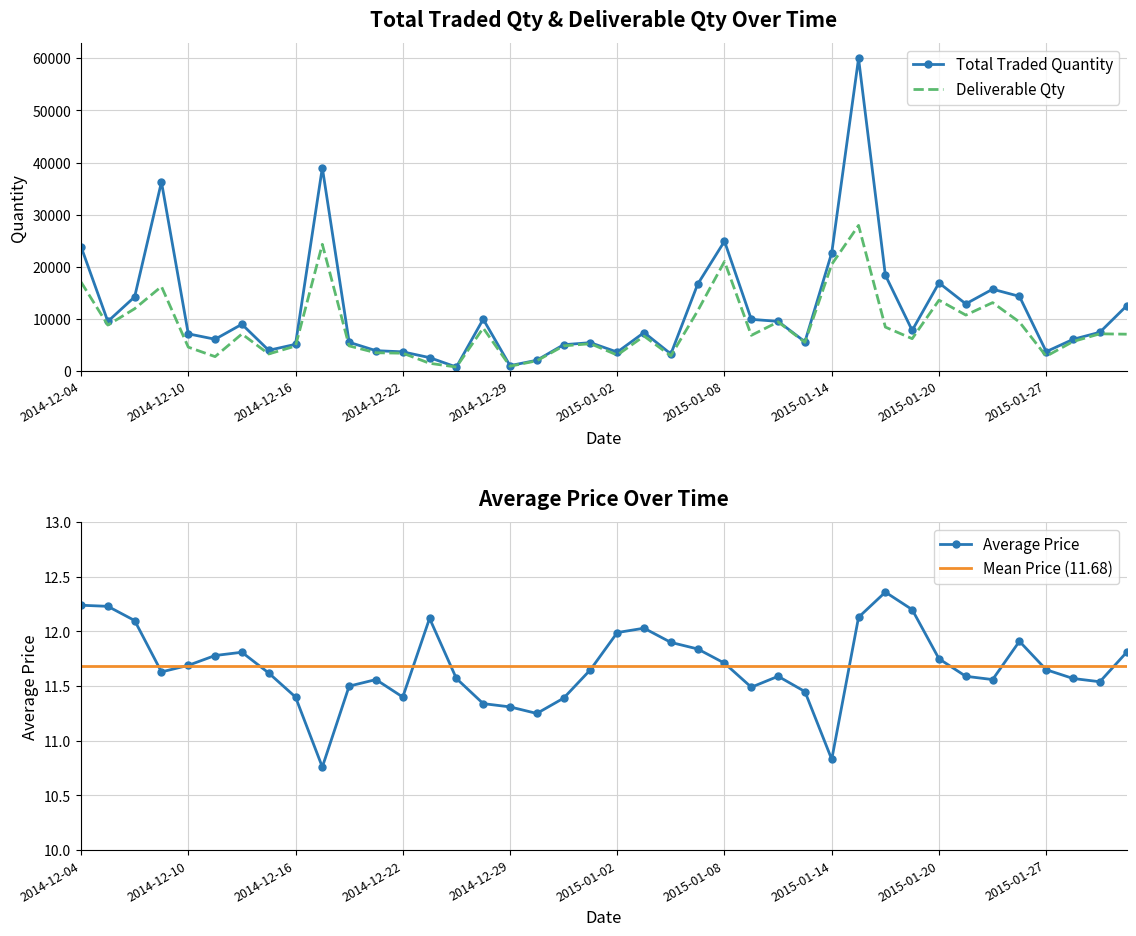

What is the sum of the Deliverable Qty values at 2015-01-15 and 2014-12-31?

32744.0